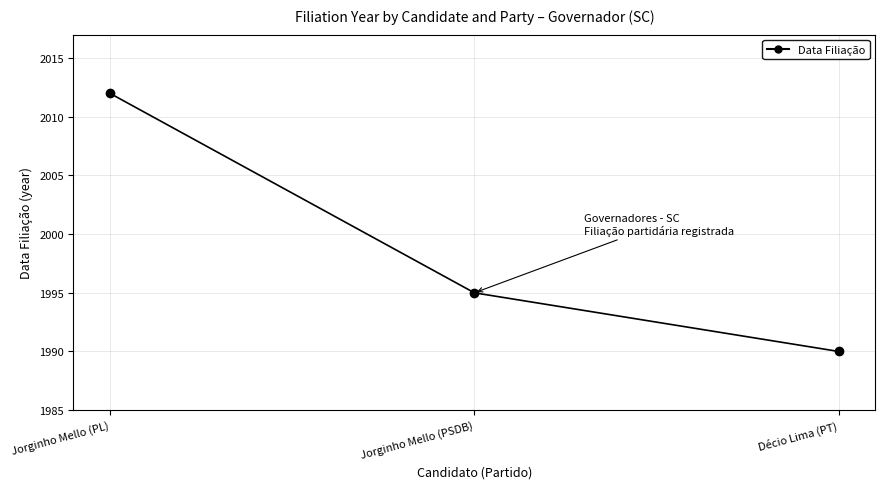

How many data points are less than 1995?

1